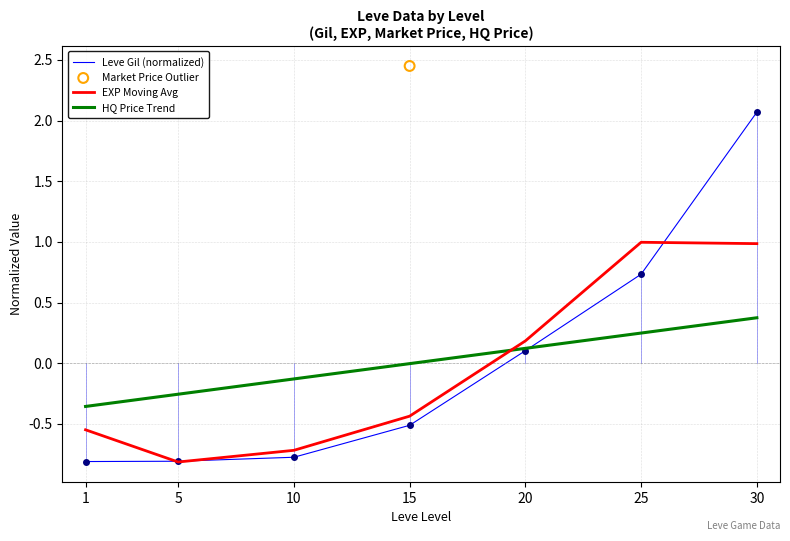

Which series has the widest spread of Y values?

Leve Gil